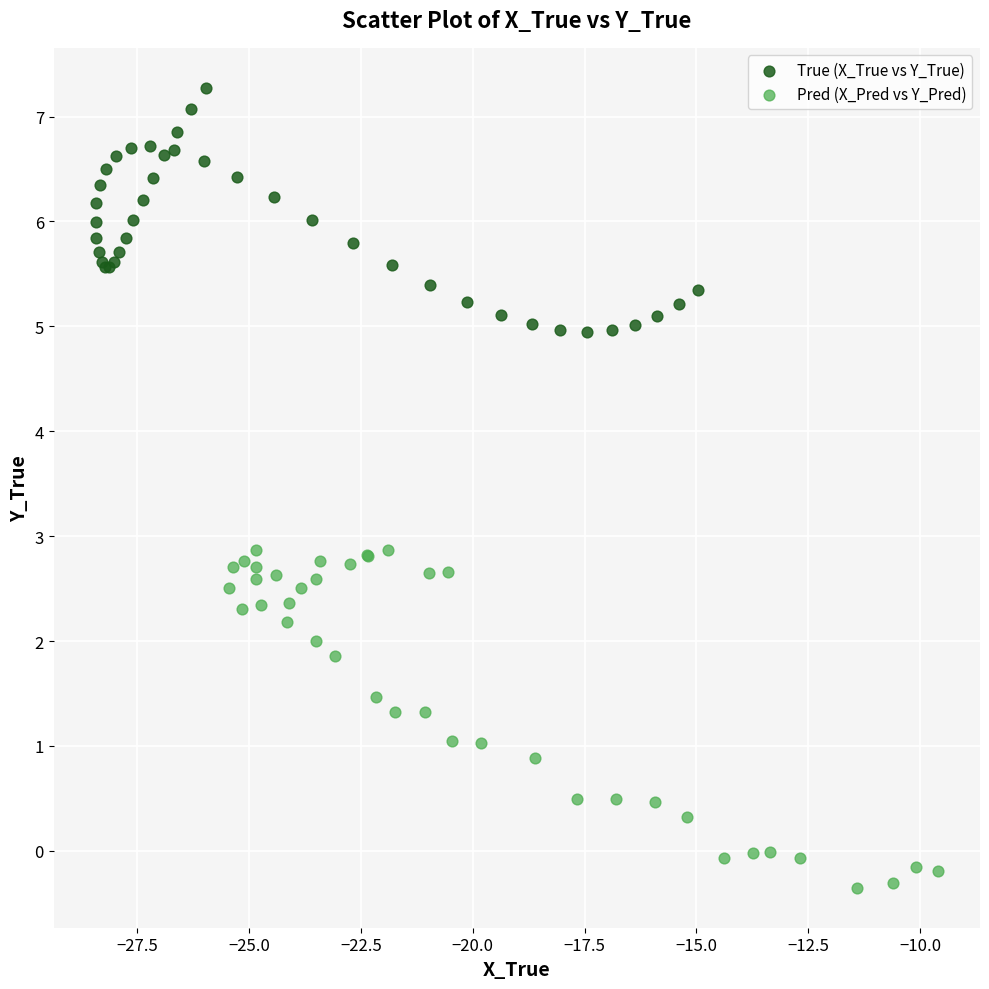

Which series reaches the minimum Y coordinate?

Pred (X_Pred vs Y_Pred)